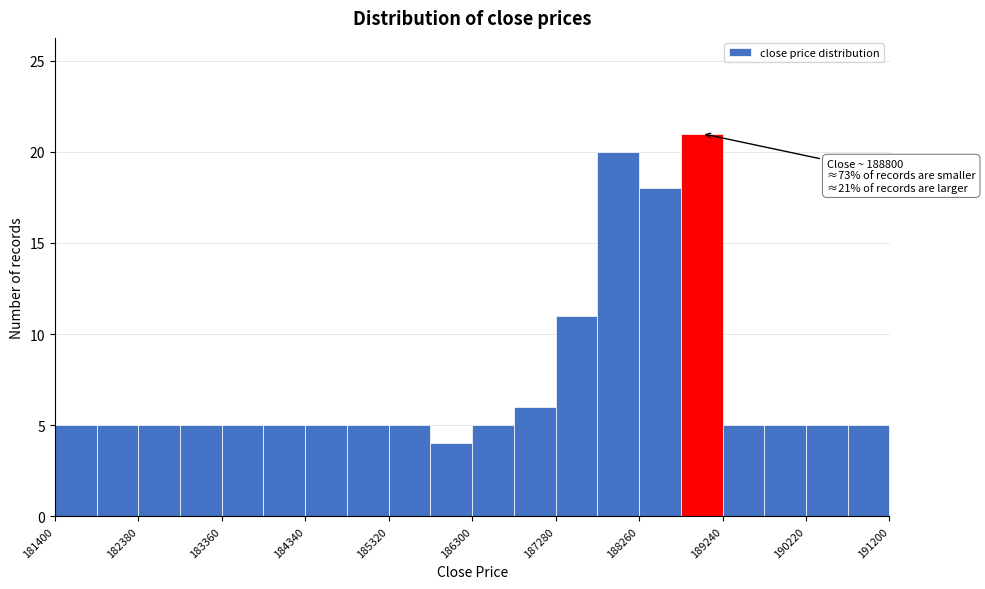

Which range on the x-axis has the tallest bar?

188750 to 189240